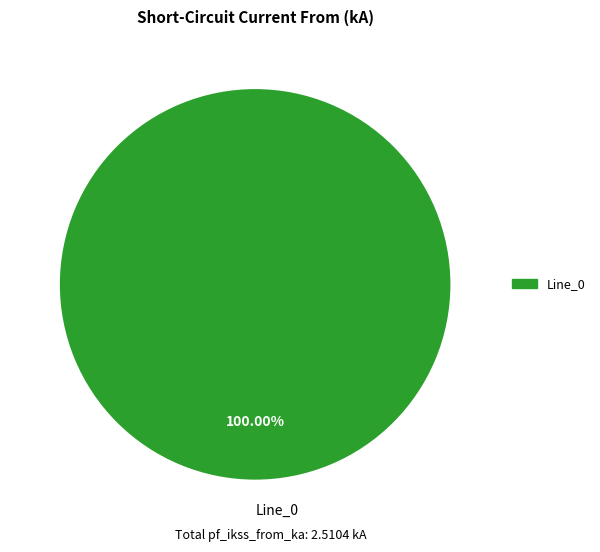

Rank the categories by value from highest to lowest.

Line_0